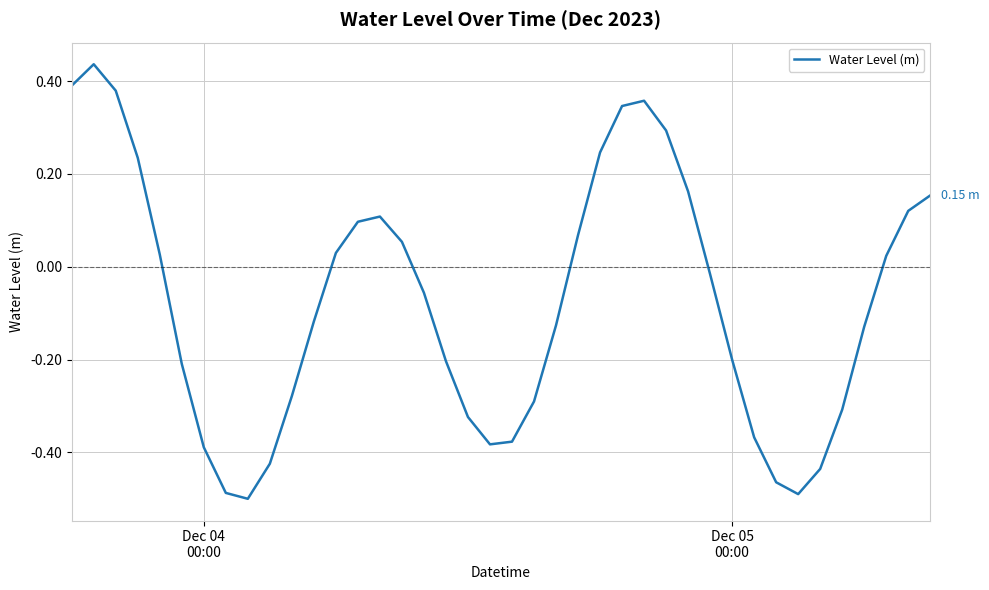

What is the difference between the maximum and minimum values?

0.9